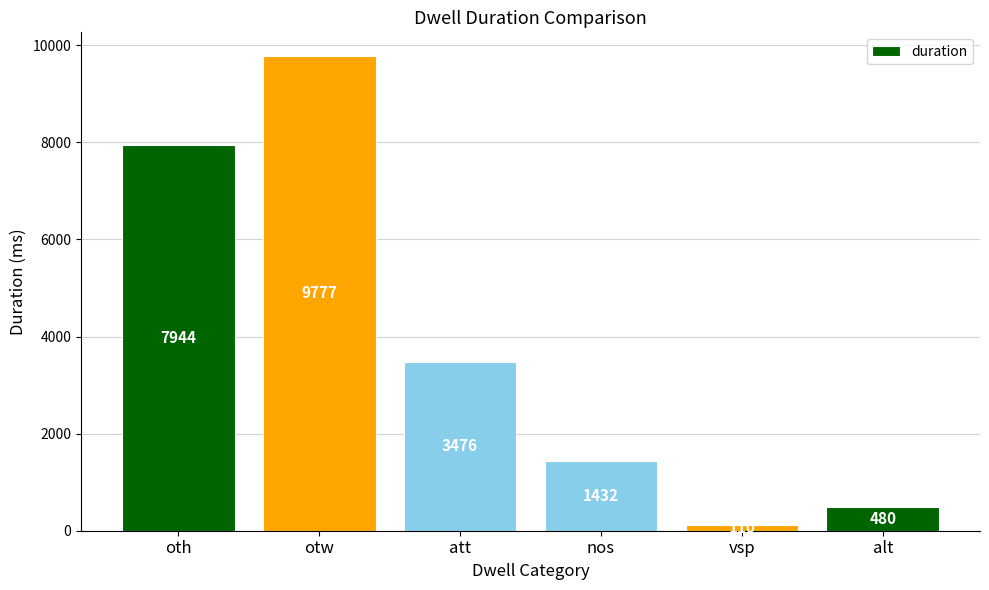

Rank the categories by value from lowest to highest.

vsp, alt, nos, att, oth, otw